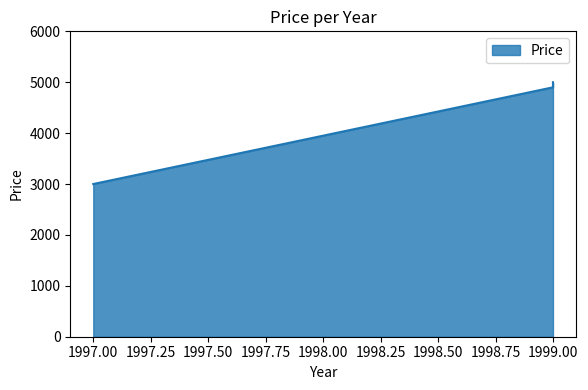

Rank the categories by value from lowest to highest.

1997, 1999, 1999